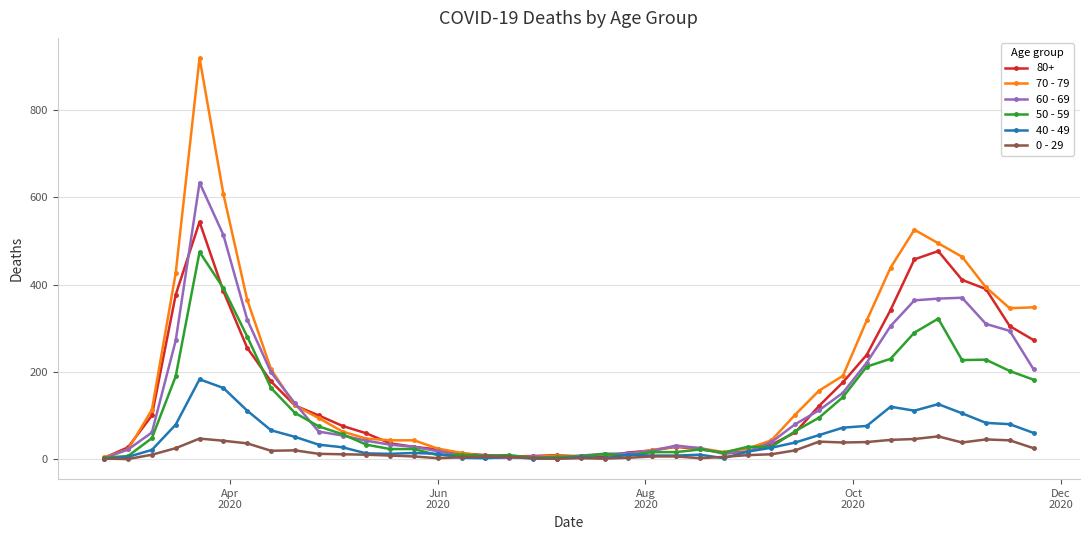

Does the chart display data point markers on the line(s)?

Yes